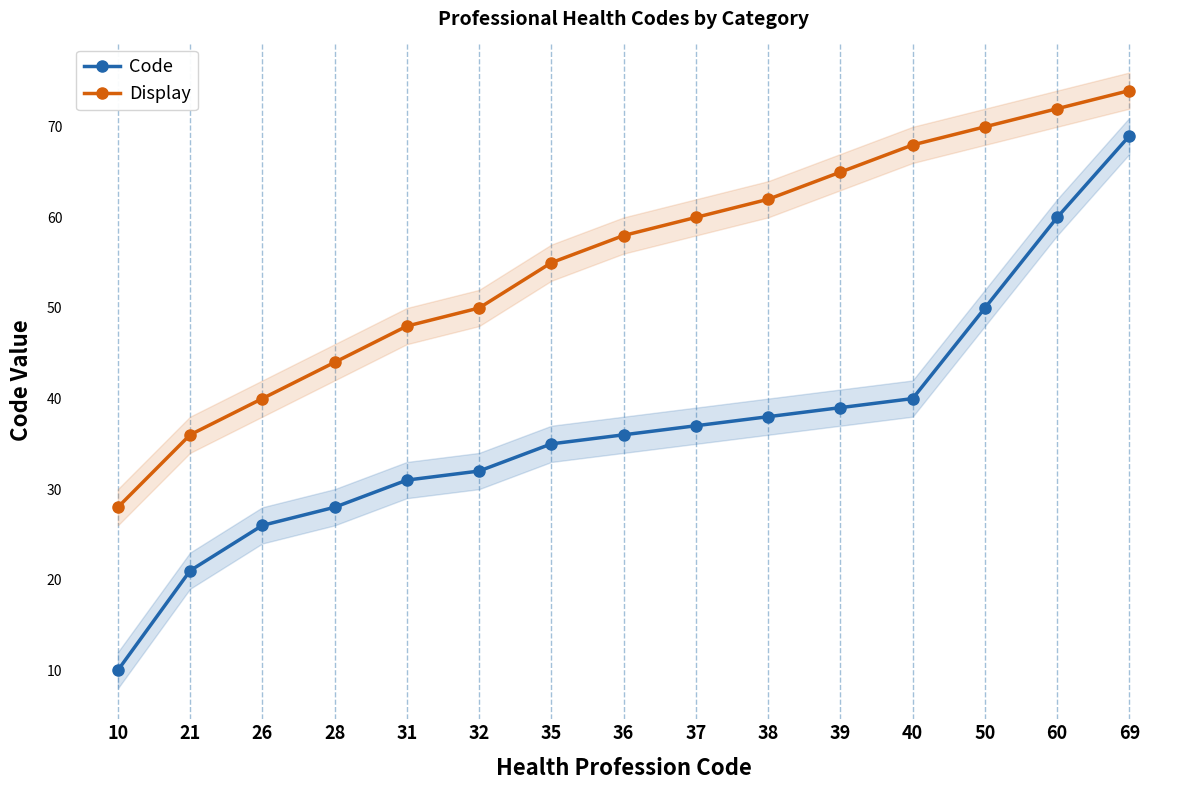

What is the average value of the Code series?

37